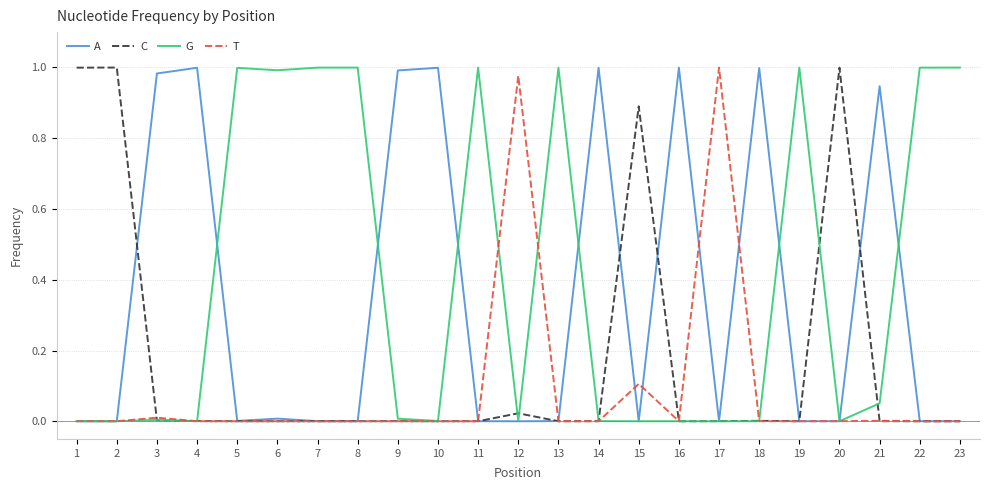

Is the value of A at 1 greater than the value of G at 7?

No